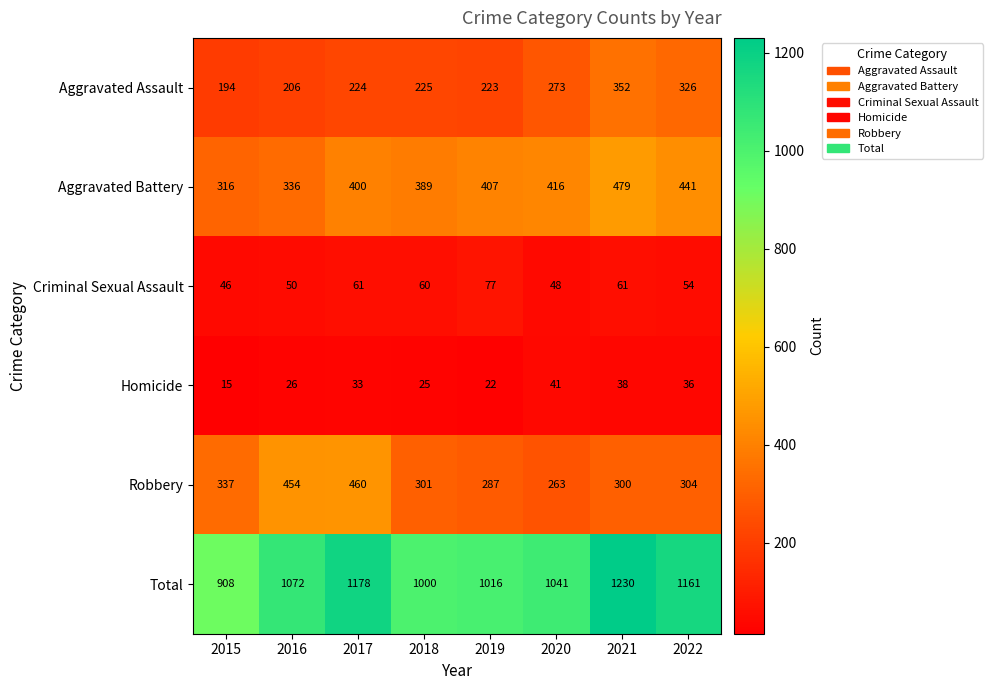

List the series in order of their peak value, lowest first.

Homicide, Criminal Sexual Assault, Aggravated Assault, Robbery, Aggravated Battery, Total